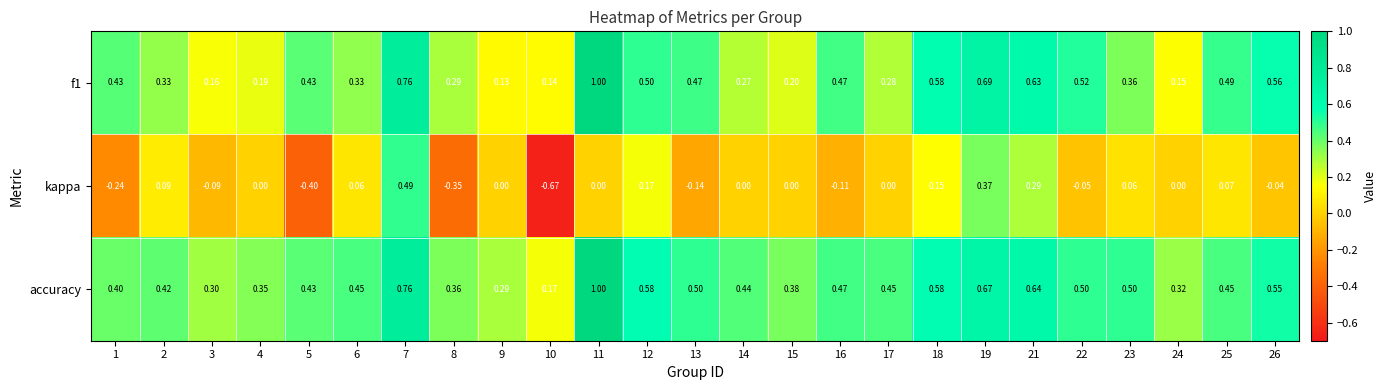

Which series has the largest total across all categories?

accuracy